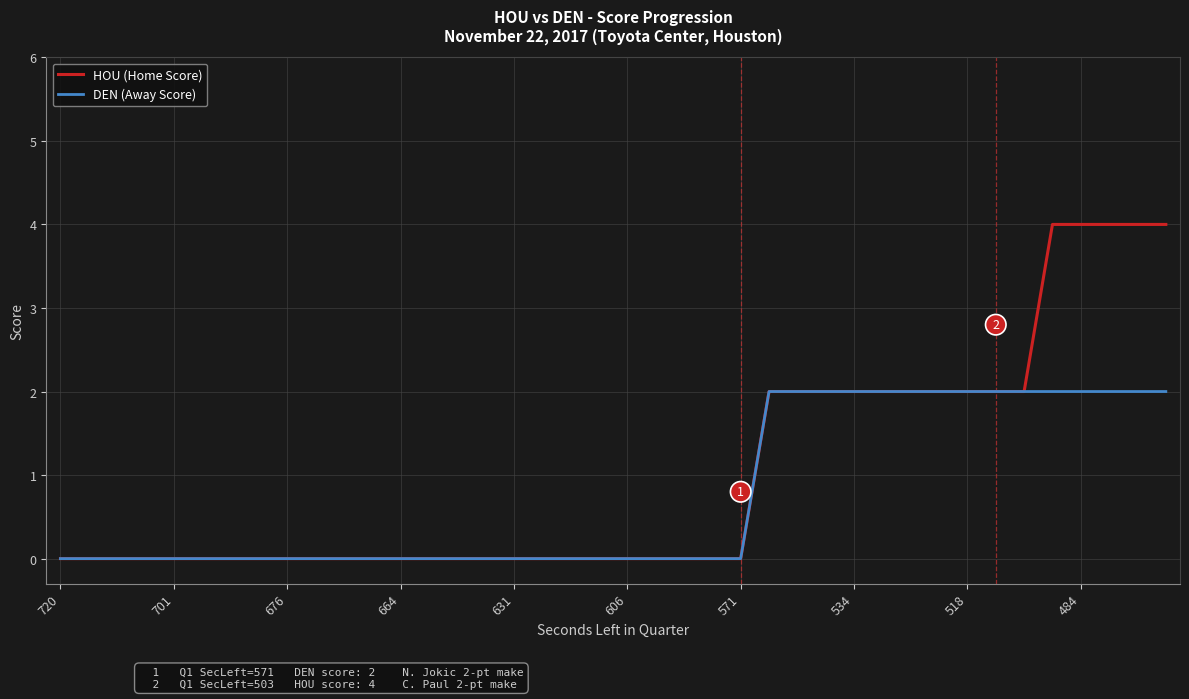

What is the highest value of the DEN (Away Score) series?

2